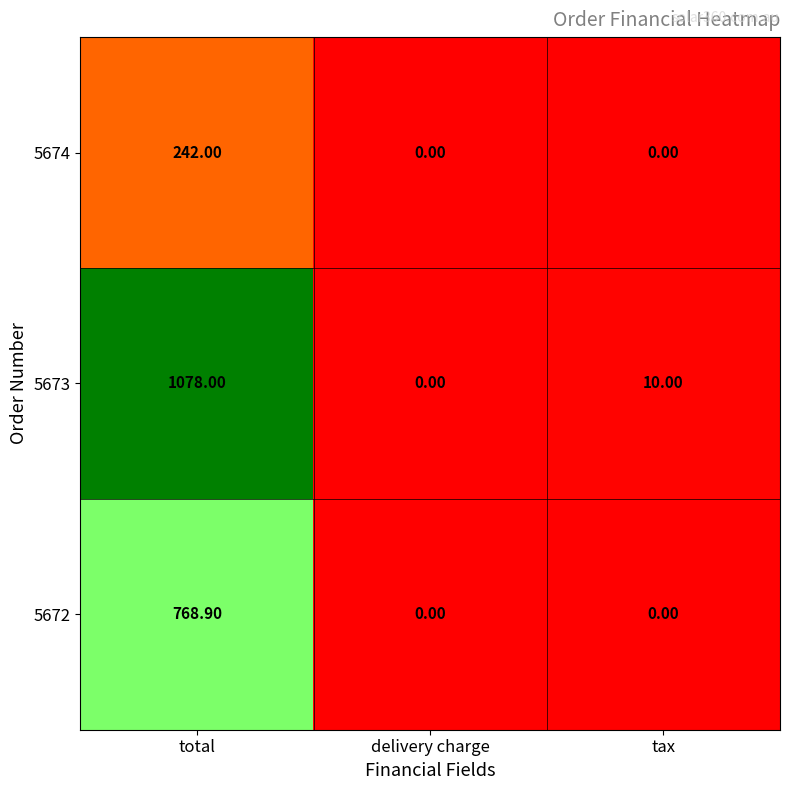

Which series has the largest range (max minus min)?

5673